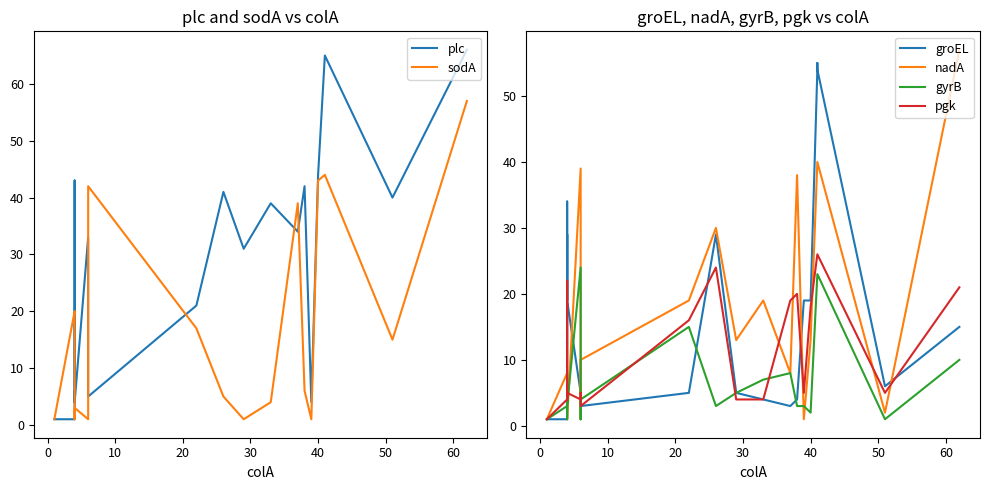

What are all the series names shown in the legend?

plc, sodA, groEL, nadA, gyrB, pgk